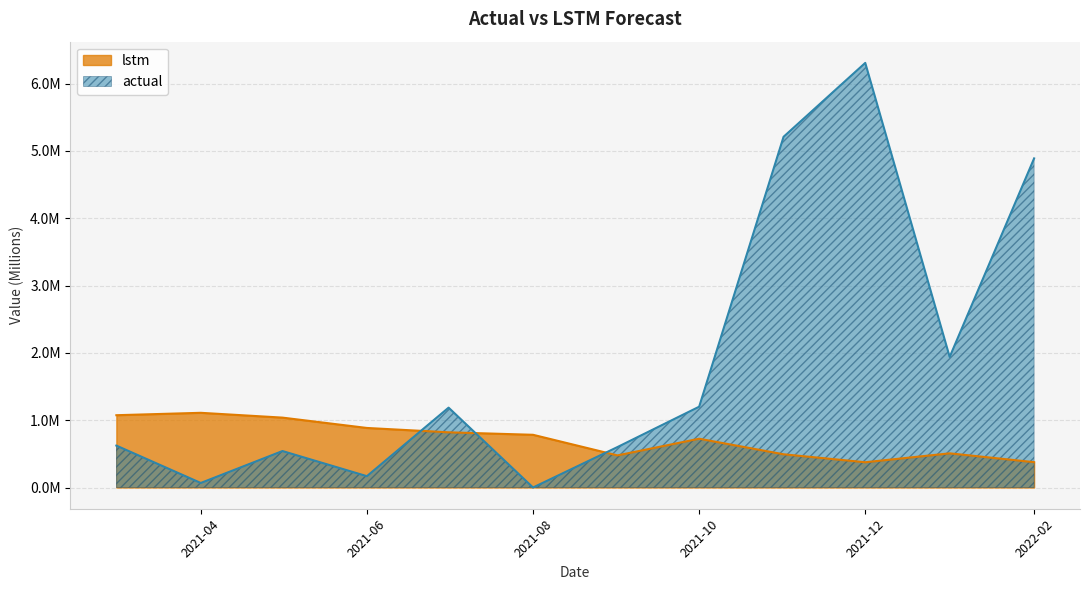

The value of lstm at 2021-08 is 1264019.5. True or false?

False